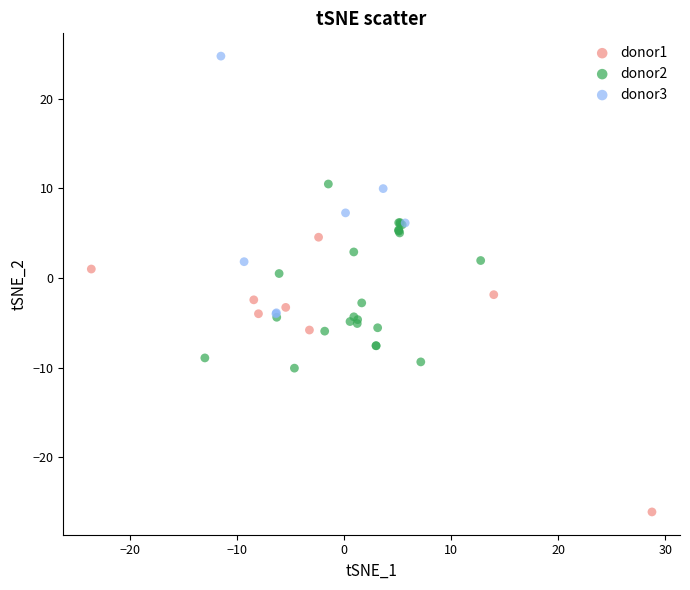

Which series reaches the minimum Y coordinate?

donor1